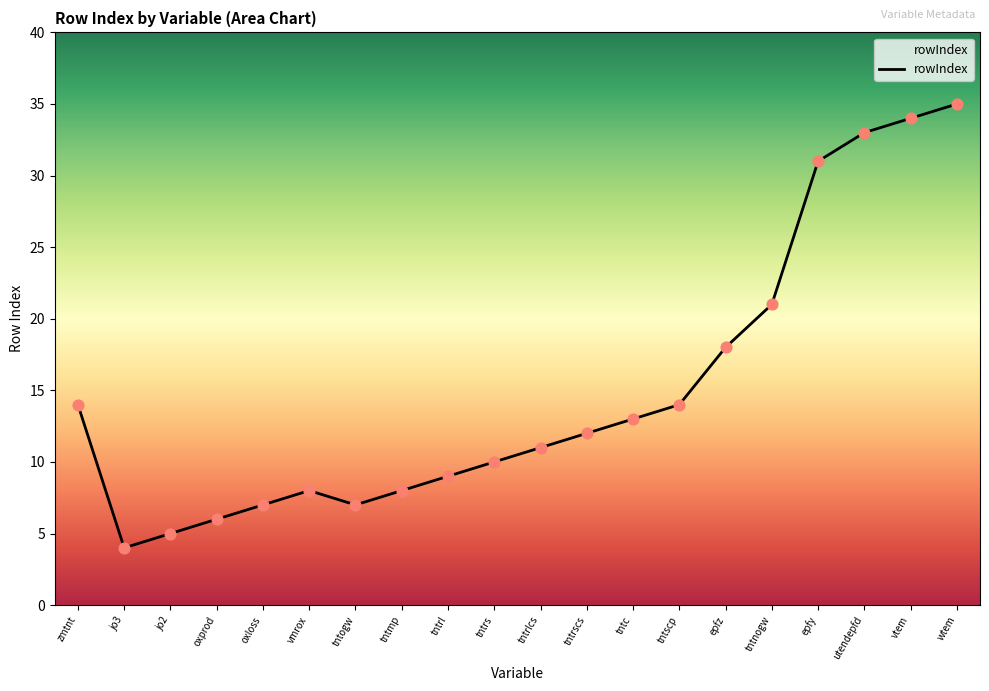

What is the change in value from jo2 to tntogw?

+2